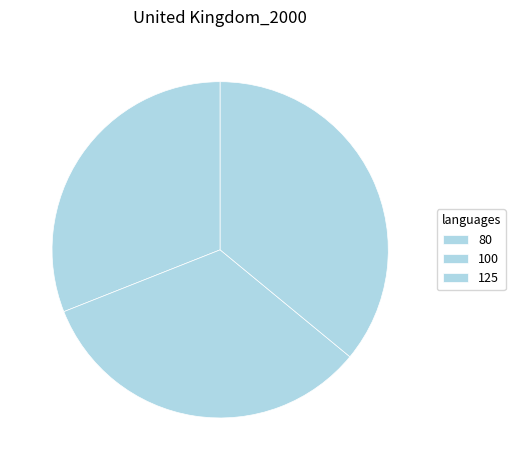

True or false: 100 accounts for 23% of the total.

False